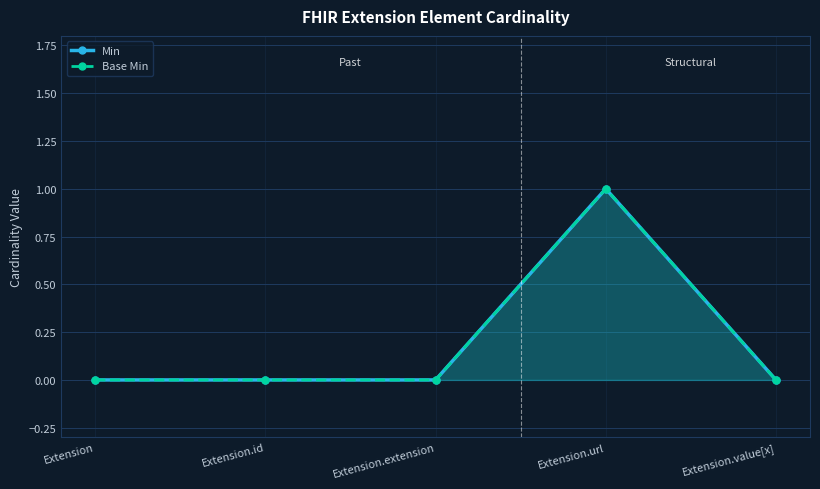

Which series has the largest total across all categories?

Min